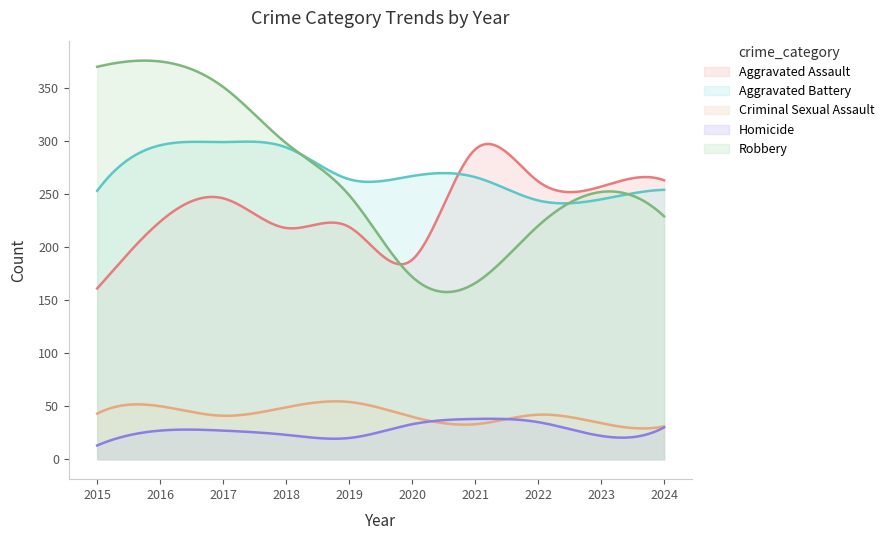

Where is the first local minimum for Criminal Sexual Assault?

2017